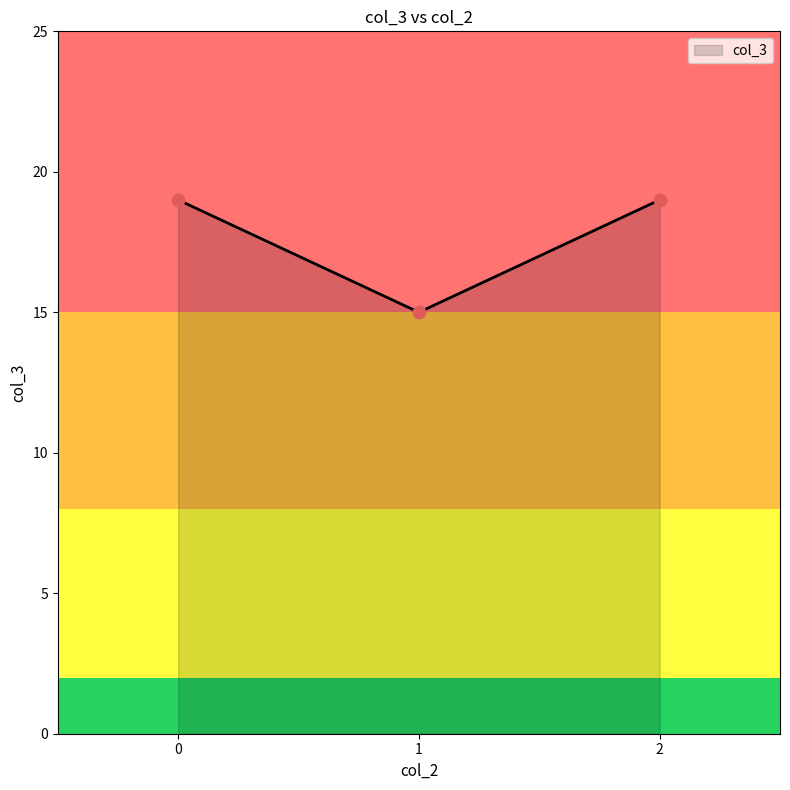

What is the change in value from 0 to 1?

-4